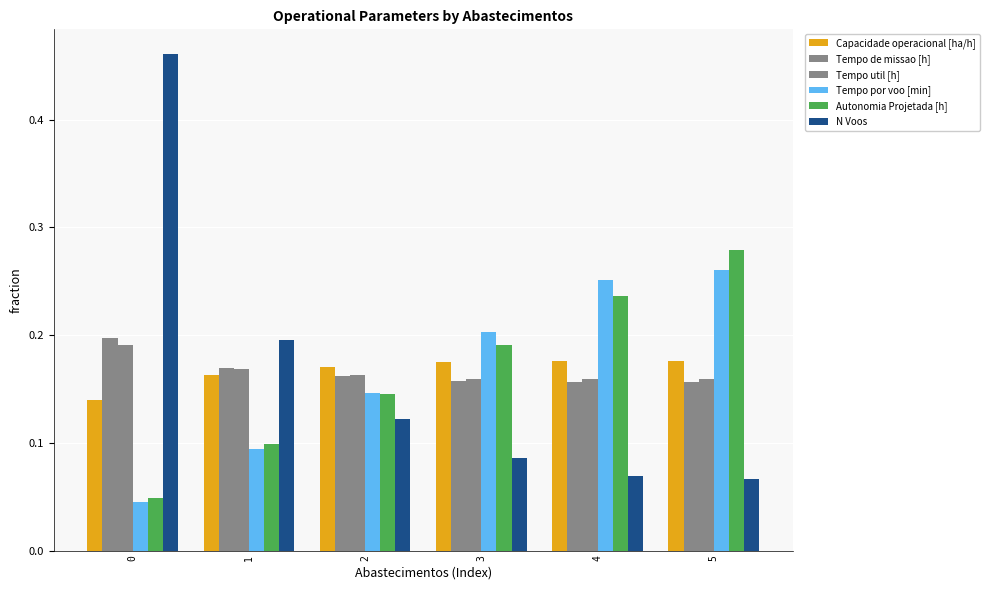

Are the bars grouped side by side (vs. stacked)?

Yes